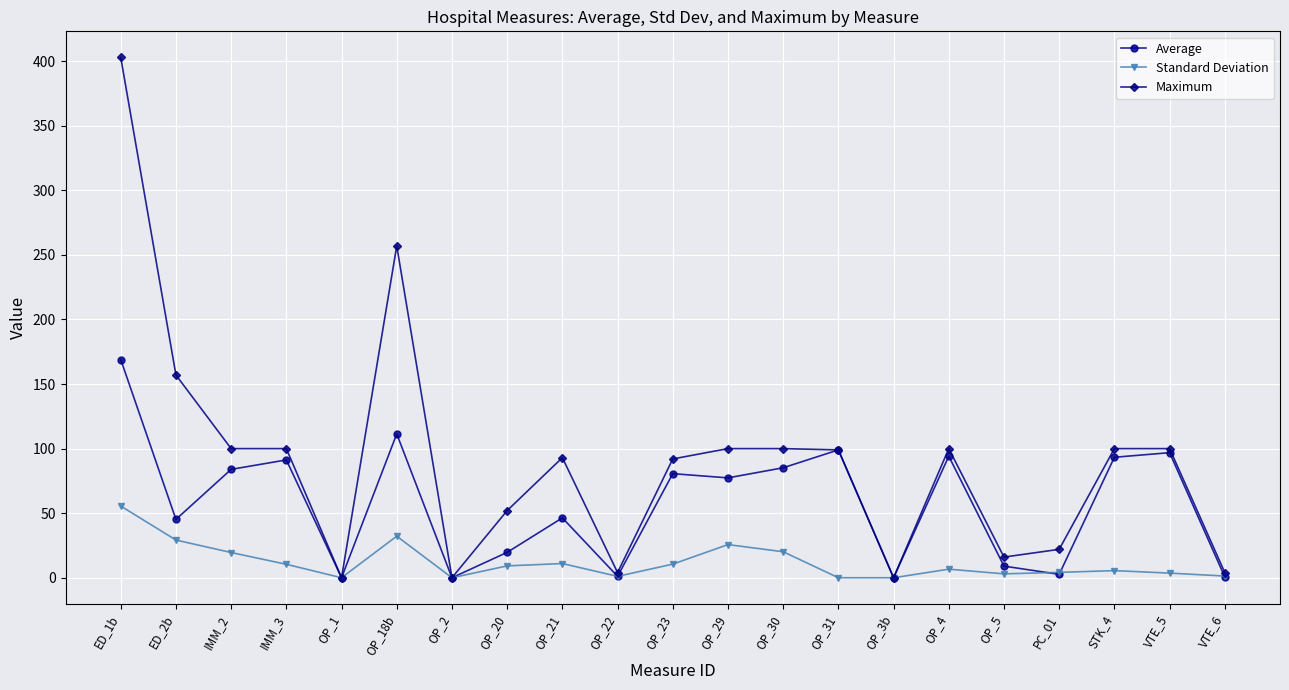

What are all the series names shown in the legend?

Average, Standard Deviation, Maximum